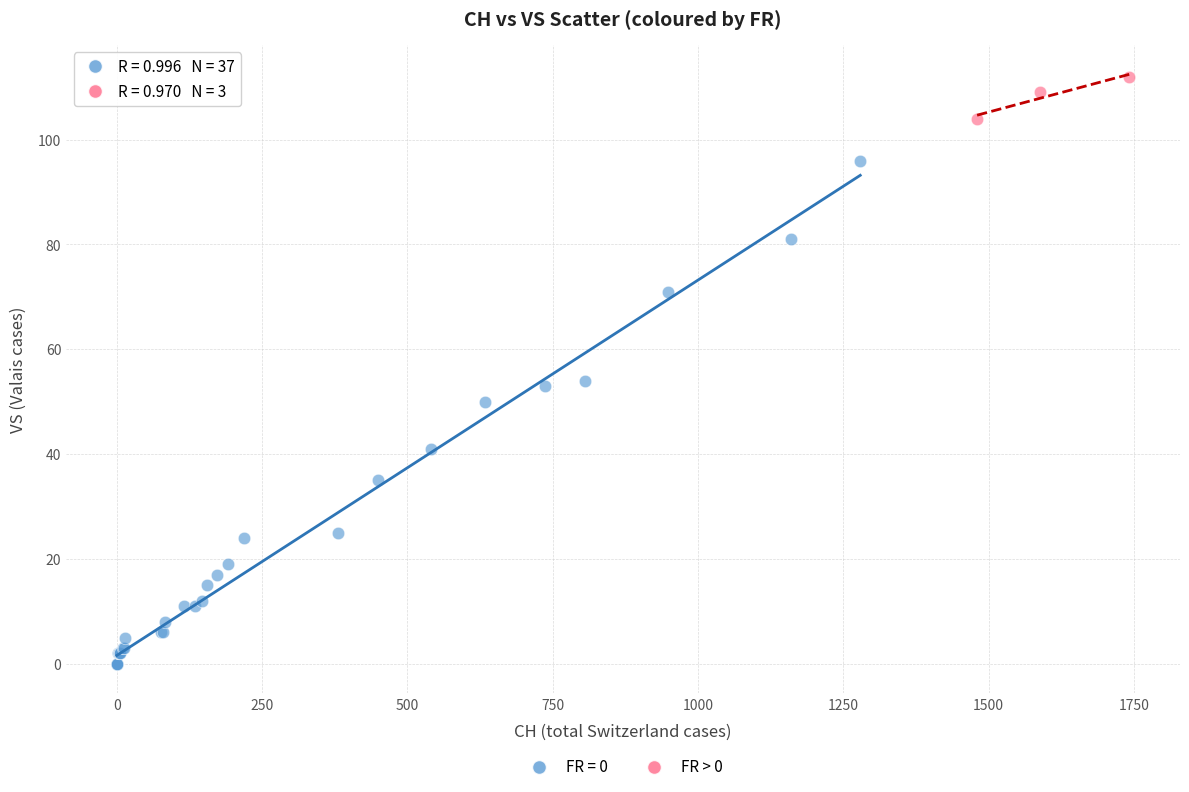

Which series reaches the minimum Y coordinate?

FR = 0